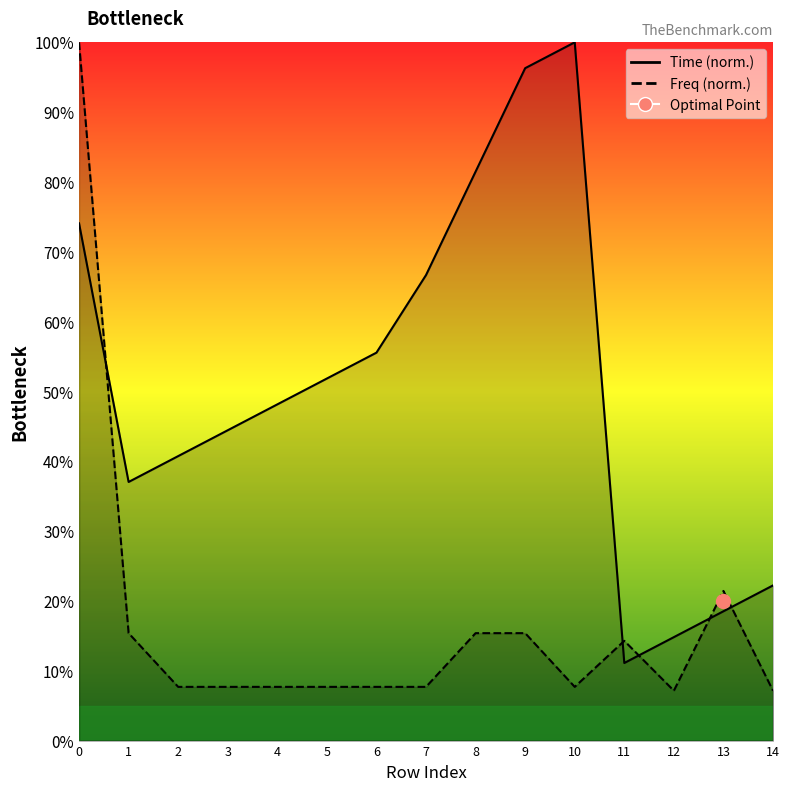

At which label does Freq reach its minimum?

12